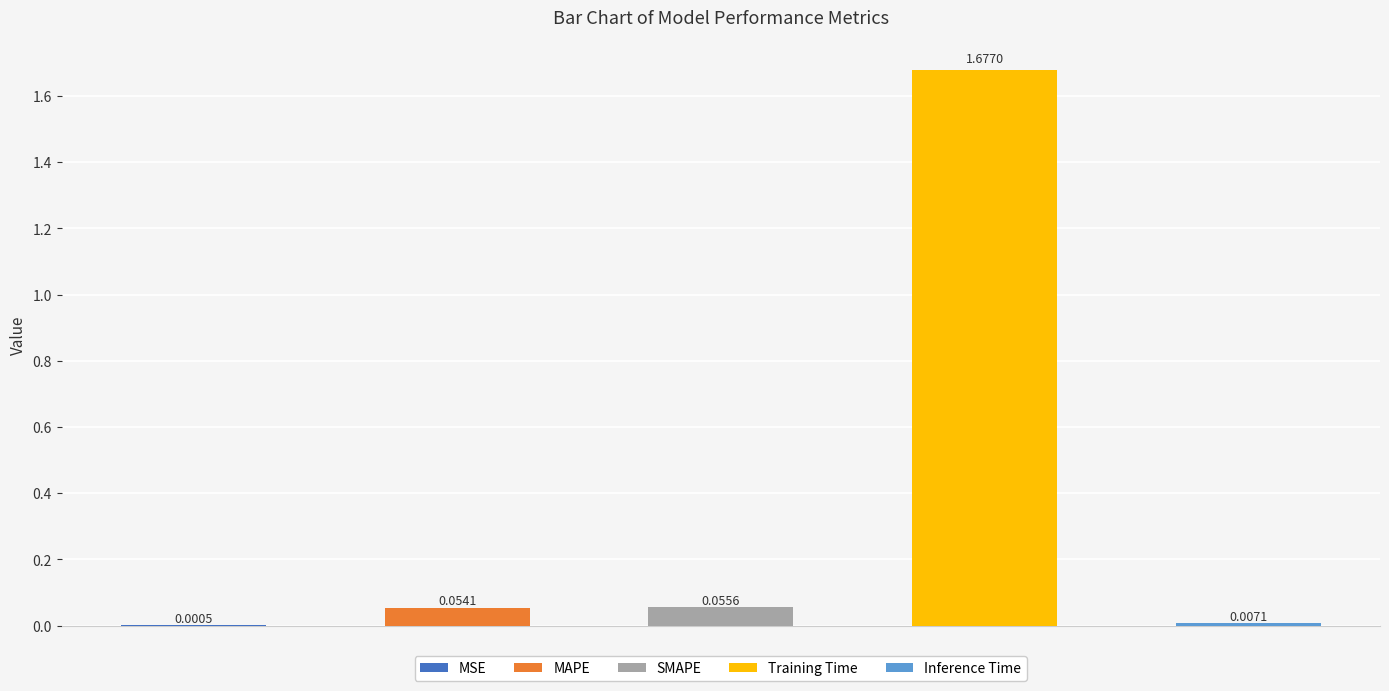

Between Training Time and SMAPE, which is larger?

Training Time